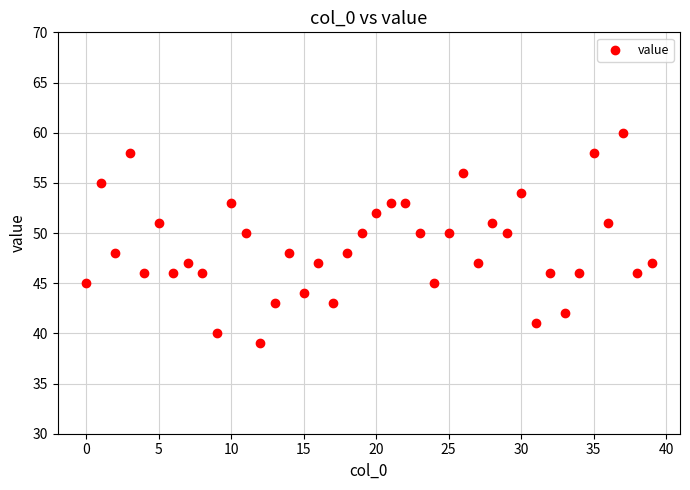

What is the range of Y values (max minus min)?

21